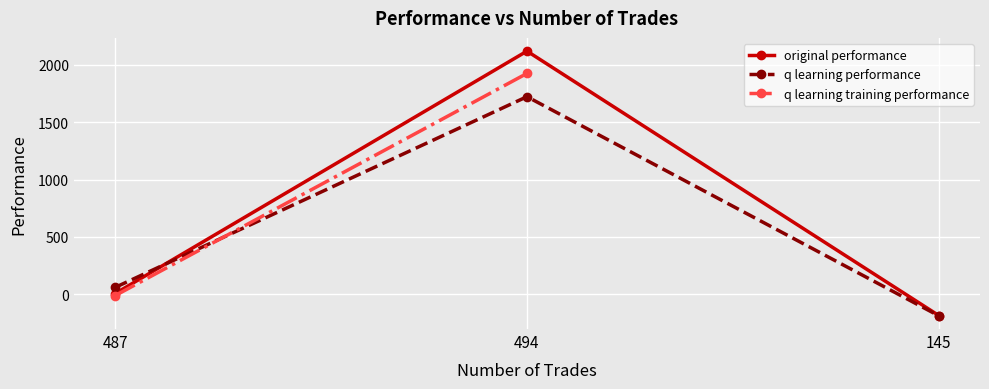

Which series changed the most between 487 and 145?

q learning performance